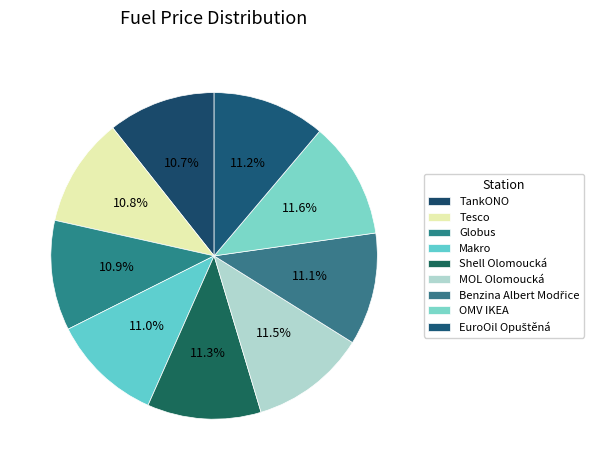

To the nearest percent, what is the difference between the largest and smallest slice percentages?

1%